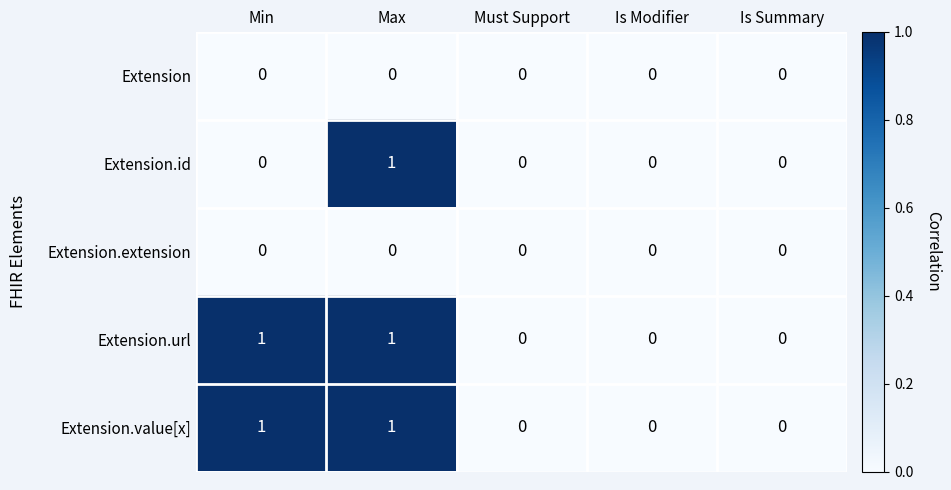

Is it true that Extension.value[x] equals 0 at Is Modifier?

True